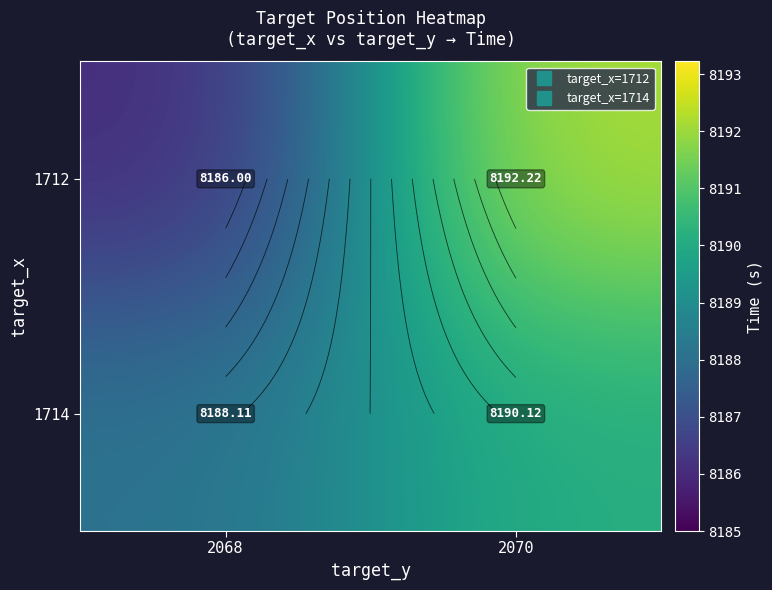

What is the difference between the maximum and minimum values in the 1712 series?

6.2